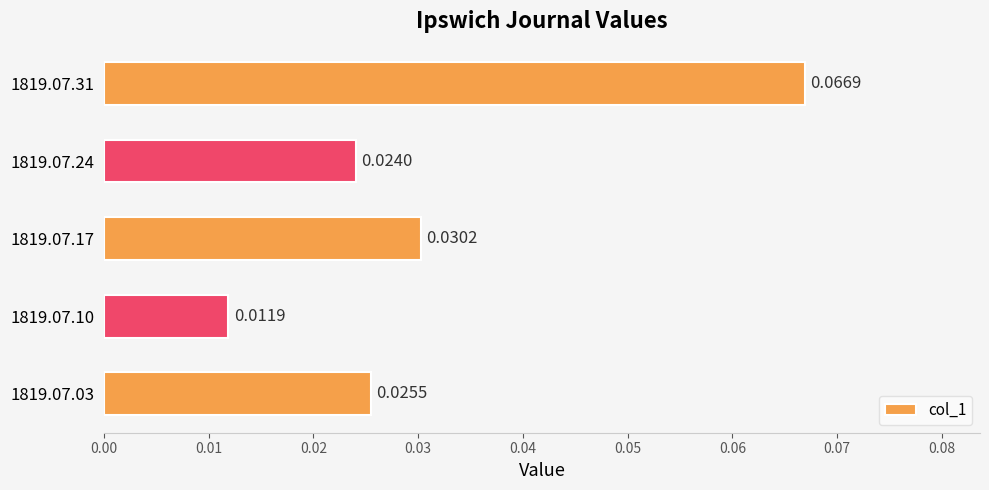

Rank the categories by value from lowest to highest.

1819.07.10, 1819.07.24, 1819.07.03, 1819.07.17, 1819.07.31